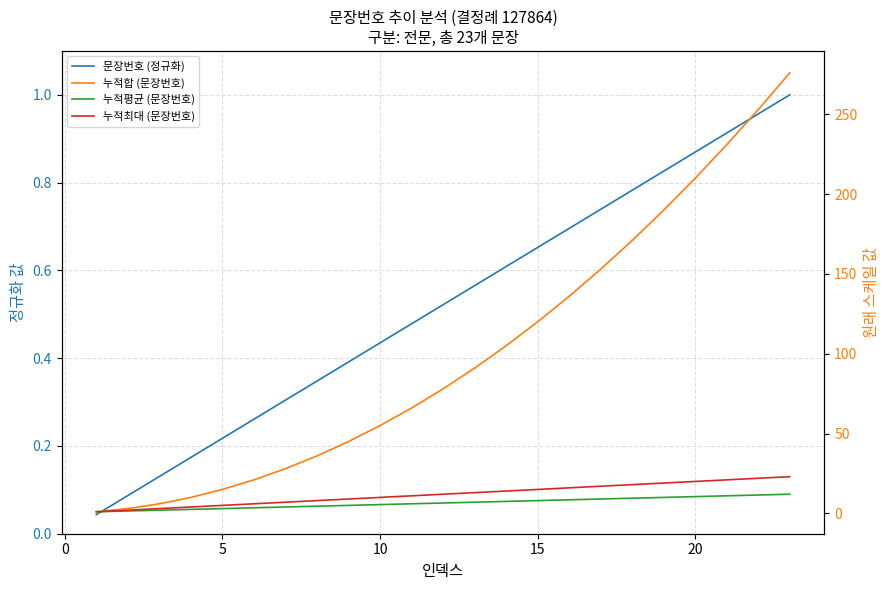

How many lines are shown in the chart?

4